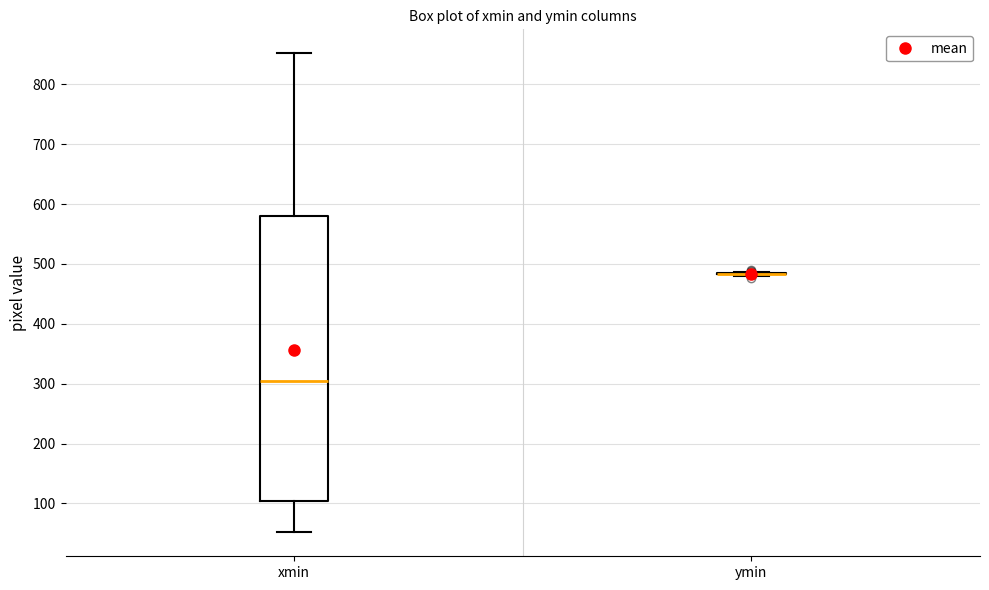

Where does the median line of the box for xmin sit on the y-axis? The values are not printed on the chart, so give them approximately, as read against the axis.

310